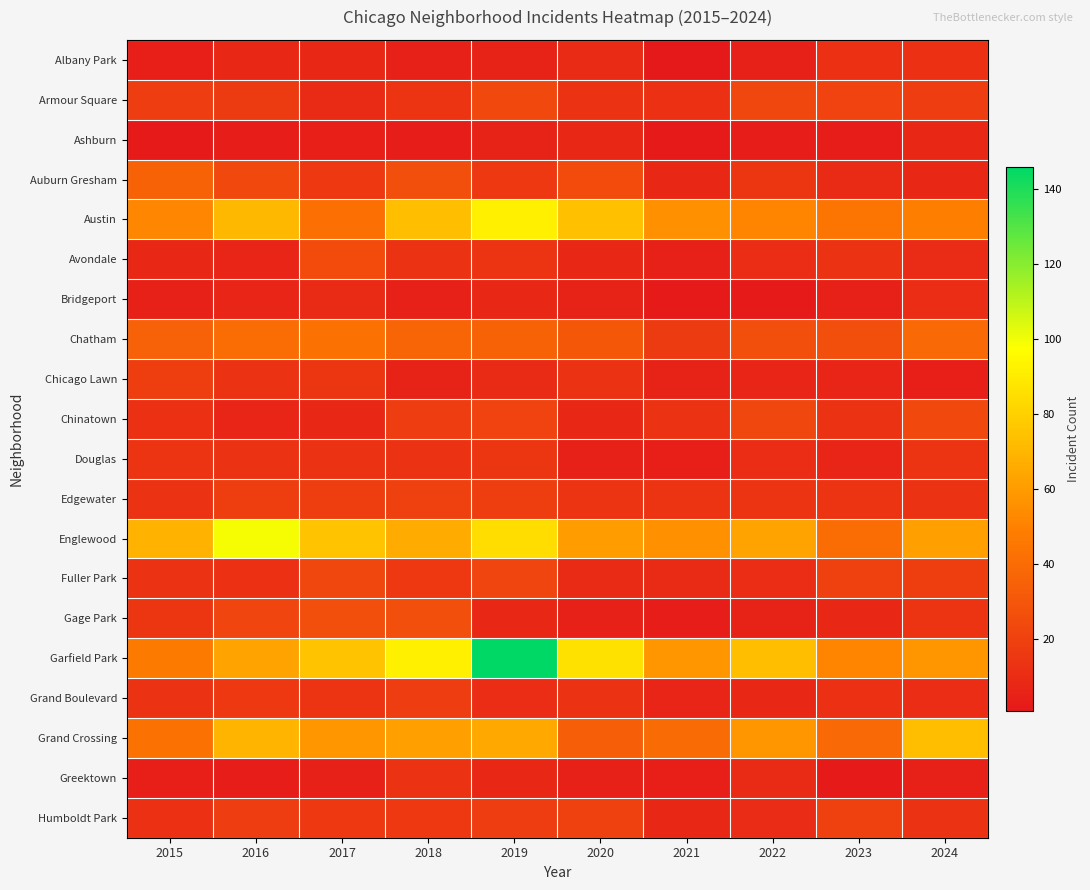

Reading right to left, extract all data points from this chart.

Albany Park: 2024=12	2023=12	2022=5	2021=1	2020=9	2019=6	2018=5	2017=8	2016=8	2015=4
Armour Square: 2024=18	2023=21	2022=23	2021=12	2020=13	2019=24	2018=14	2017=9	2016=17	2015=18
Ashburn: 2024=8	2023=3	2022=3	2021=2	2020=8	2019=6	2018=3	2017=4	2016=3	2015=2
Auburn Gresham: 2024=8	2023=9	2022=15	2021=8	2020=25	2019=16	2018=27	2017=16	2016=24	2015=36
Austin: 2024=49	2023=45	2022=51	2021=56	2020=74	2019=92	2018=73	2017=42	2016=71	2015=52
Avondale: 2024=10	2023=13	2022=11	2021=5	2020=8	2019=14	2018=13	2017=25	2016=7	2015=8
Bridgeport: 2024=11	2023=5	2022=2	2021=2	2020=6	2019=8	2018=5	2017=9	2016=7	2015=5
Chatham: 2024=39	2023=26	2022=26	2021=17	2020=31	2019=36	2018=37	2017=43	2016=41	2015=35
Chicago Lawn: 2024=4	2023=7	2022=7	2021=6	2020=13	2019=9	2018=6	2017=15	2016=13	2015=19
Chinatown: 2024=24	2023=13	2022=23	2021=13	2020=8	2019=21	2018=18	2017=8	2016=7	2015=12
Douglas: 2024=14	2023=7	2022=11	2021=4	2020=5	2019=15	2018=13	2017=13	2016=13	2015=14
Edgewater: 2024=13	2023=14	2022=14	2021=14	2020=14	2019=19	2018=20	2017=19	2016=19	2015=13
Englewood: 2024=62	2023=41	2022=63	2021=56	2020=60	2019=85	2018=66	2017=75	2016=99	2015=69
Fuller Park: 2024=19	2023=20	2022=11	2021=9	2020=9	2019=22	2018=16	2017=23	2016=12	2015=13
Gage Park: 2024=14	2023=8	2022=6	2021=3	2020=5	2019=8	2018=26	2017=26	2016=22	2015=15
Garfield Park: 2024=58	2023=51	2022=73	2021=58	2020=86	2019=146	2018=92	2017=75	2016=63	2015=47
Grand Boulevard: 2024=11	2023=12	2022=8	2021=7	2020=13	2019=11	2018=18	2017=14	2016=16	2015=13
Grand Crossing: 2024=73	2023=39	2022=58	2021=40	2020=34	2019=65	2018=62	2017=58	2016=70	2015=43
Greektown: 2024=5	2023=2	2022=9	2021=4	2020=5	2019=8	2018=13	2017=5	2016=3	2015=4
Humboldt Park: 2024=13	2023=20	2022=10	2021=8	2020=20	2019=18	2018=16	2017=16	2016=18	2015=12